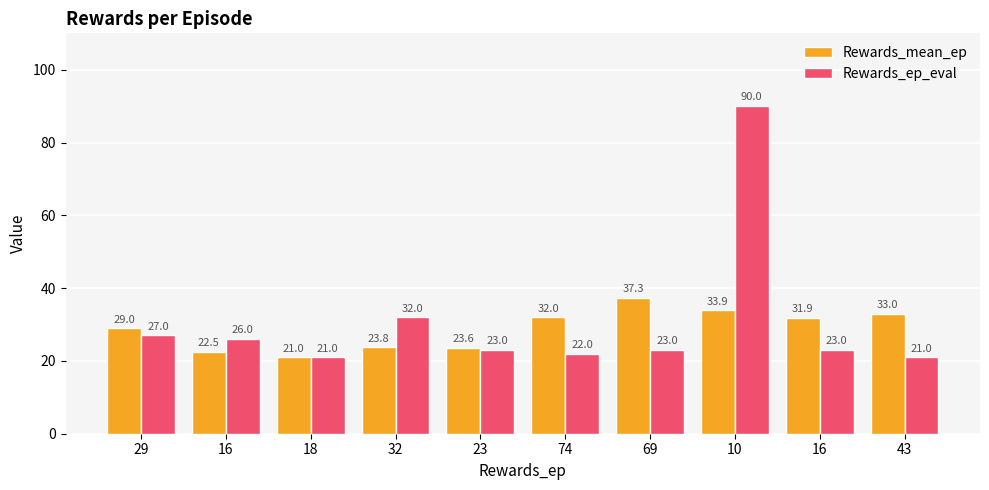

Is the value of Rewards_mean_ep at 43 greater than the value of Rewards_ep_eval at 10?

No